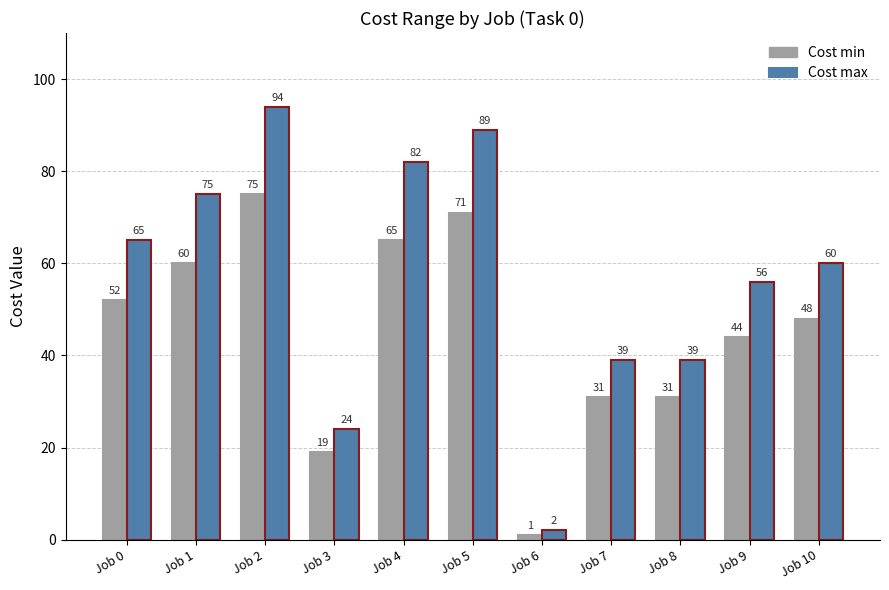

What is the difference between the Cost max values at Job 0 and Job 9?

9